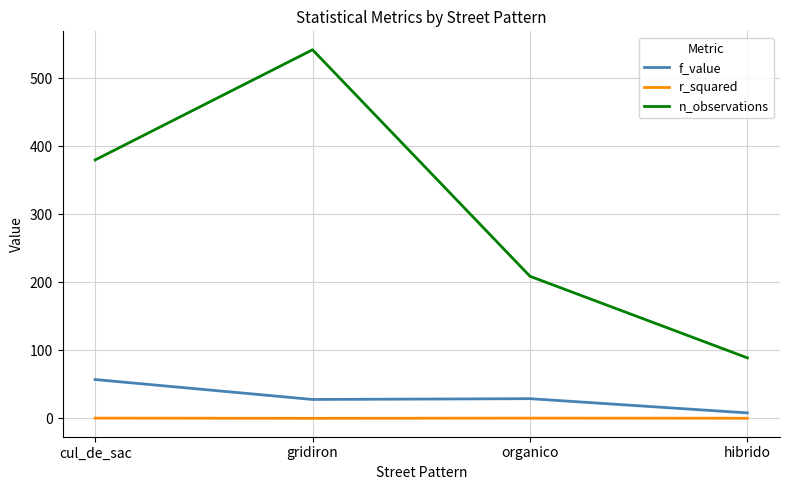

True or false: n_observations and r_squared cross at least once.

False